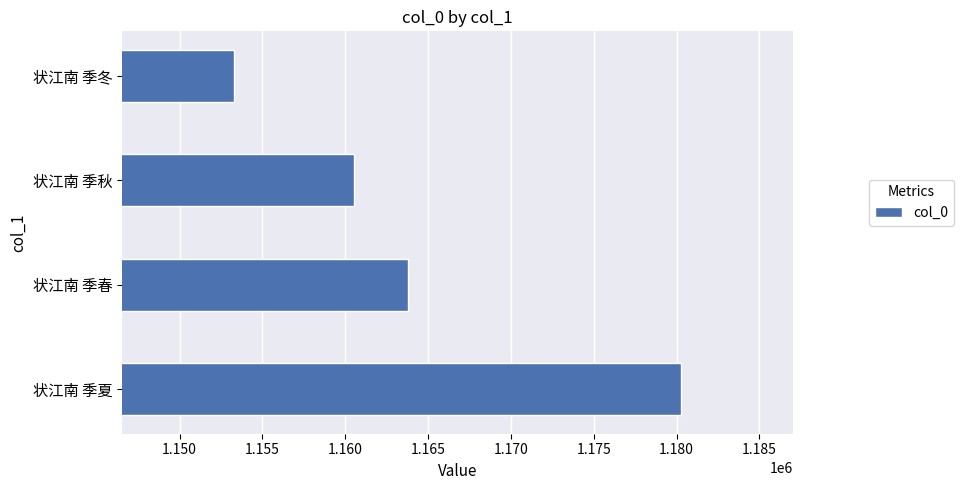

What is the change in value from 状江南 季夏 to 状江南 季秋?

-19754